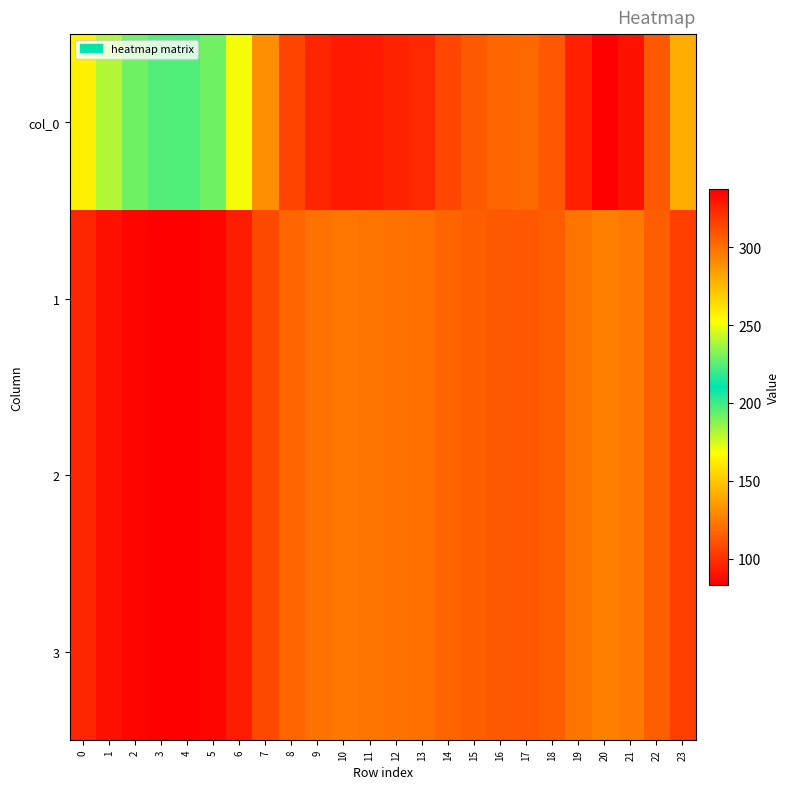

Which series has the largest range (max minus min)?

col_0